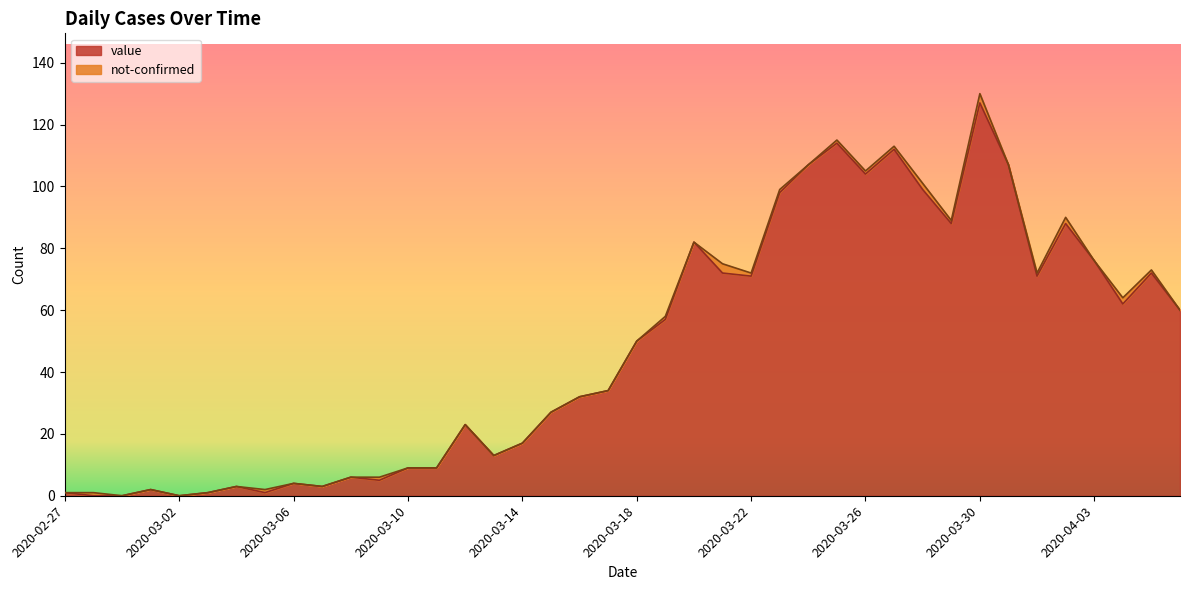

What is the average value?

48